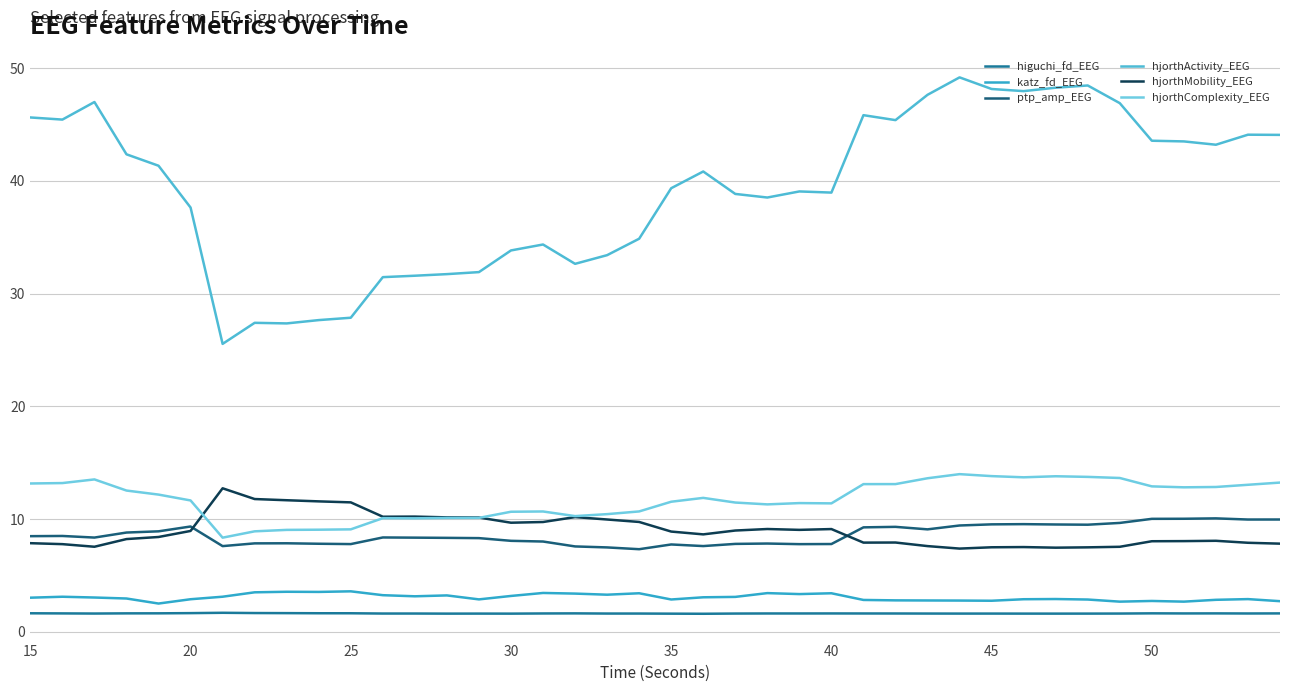

What are all the series names shown in the legend?

higuchi_fd_EEG, katz_fd_EEG, ptp_amp_EEG, hjorthActivity_EEG, hjorthMobility_EEG, hjorthComplexity_EEG